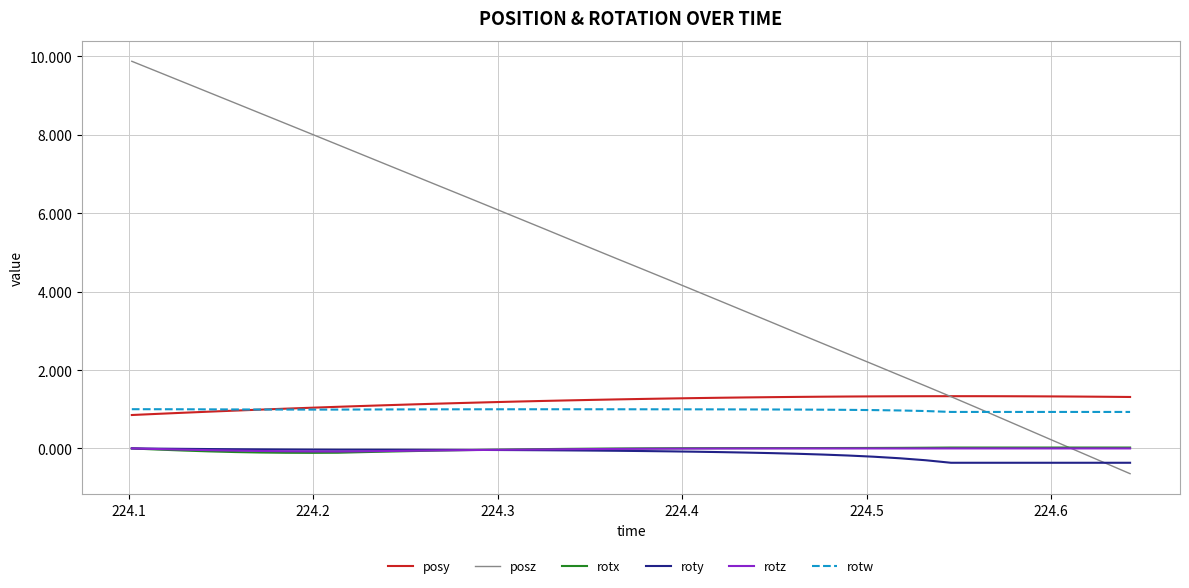

How many categories are shown in the chart?

40